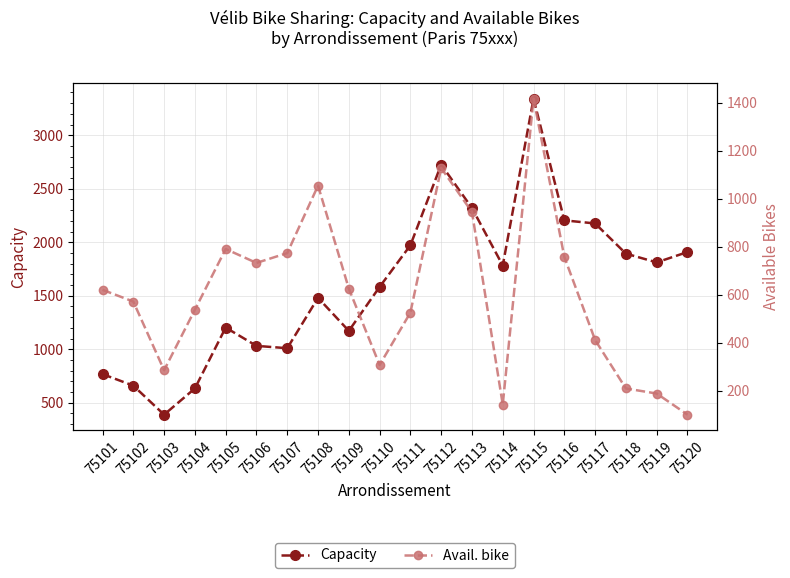

Reading left to right, what are all the values shown in this chart?

Capacity: 768	660	389	634	1203	1032	1010	1481	1172	1583	1972	2726	2320	1783	3342	2205	2176	1894	1812	1909
Avail. bike: 620	571	285	537	790	732	773	1054	625	307	525	1127	944	142	1416	757	411	209	188	100